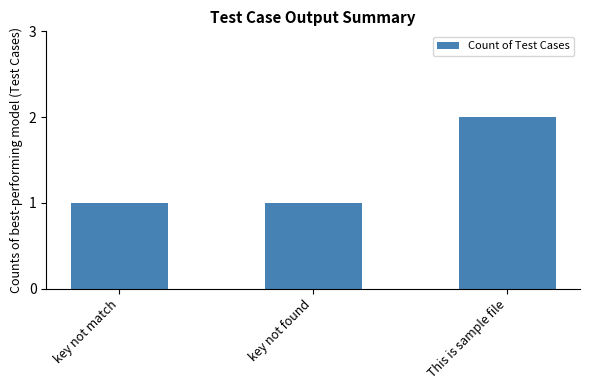

Reading left to right, what are all the values shown in this chart?

1	1	2